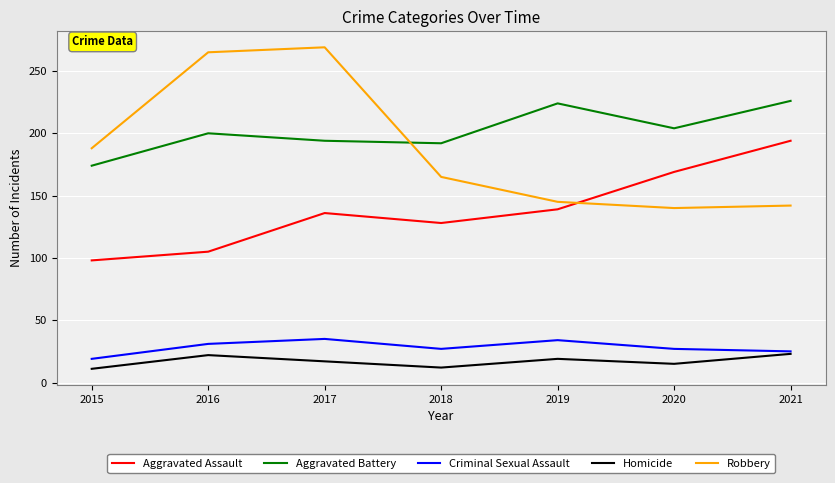

Is the value of Criminal Sexual Assault at 2017 greater than the value of Homicide at 2021?

Yes